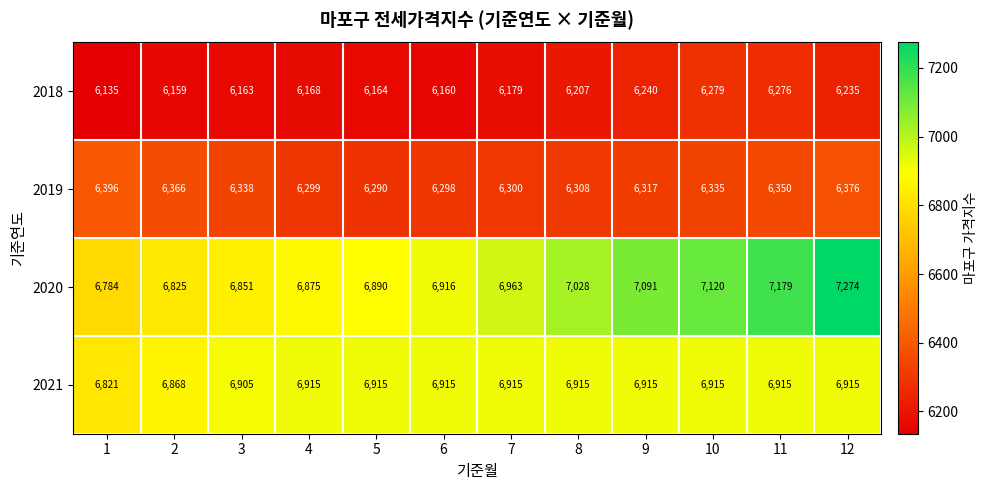

What is the difference between the 2019 values at 6 and 11?

52